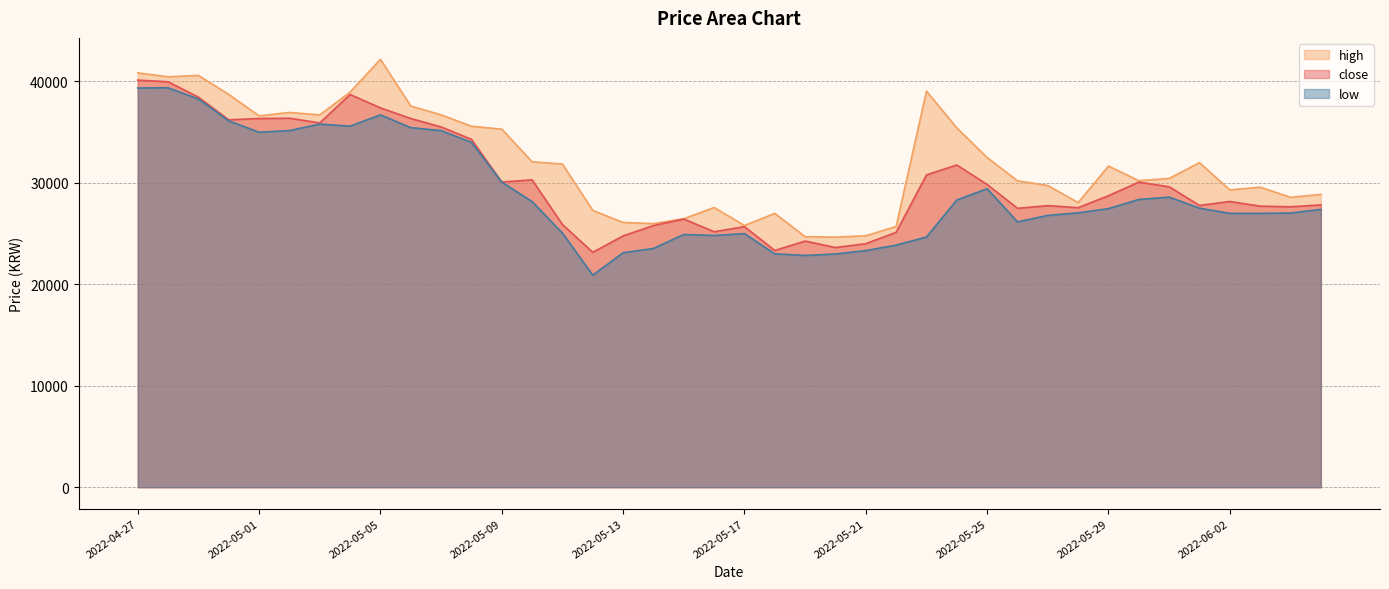

Does the chart display data point markers on the line(s)?

No